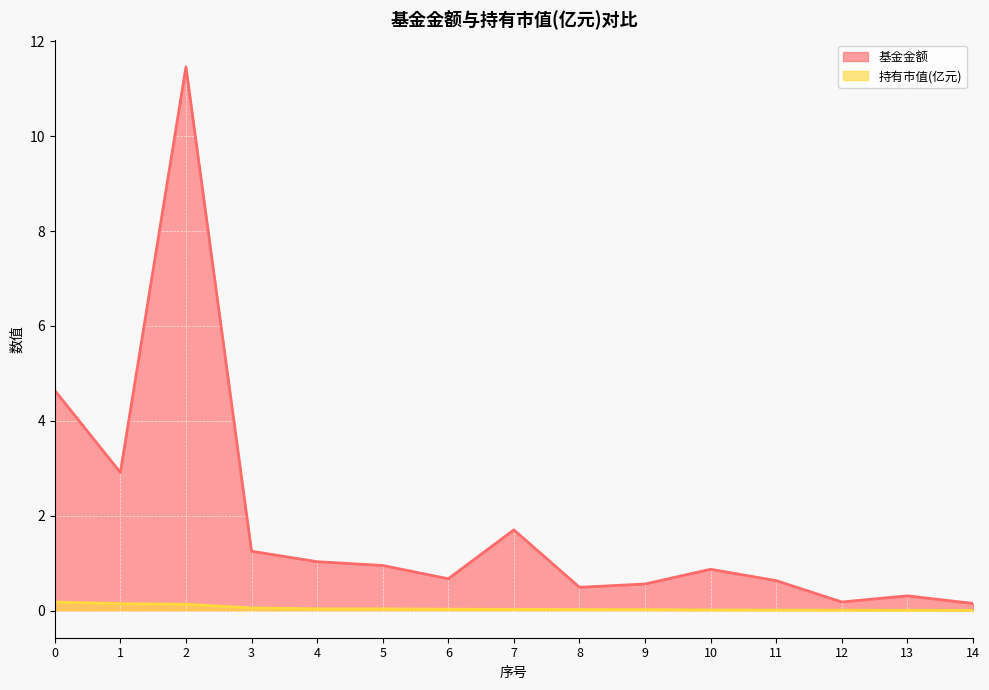

True or false: 持有市值(亿元) and 基金金额 intersect in this chart.

False